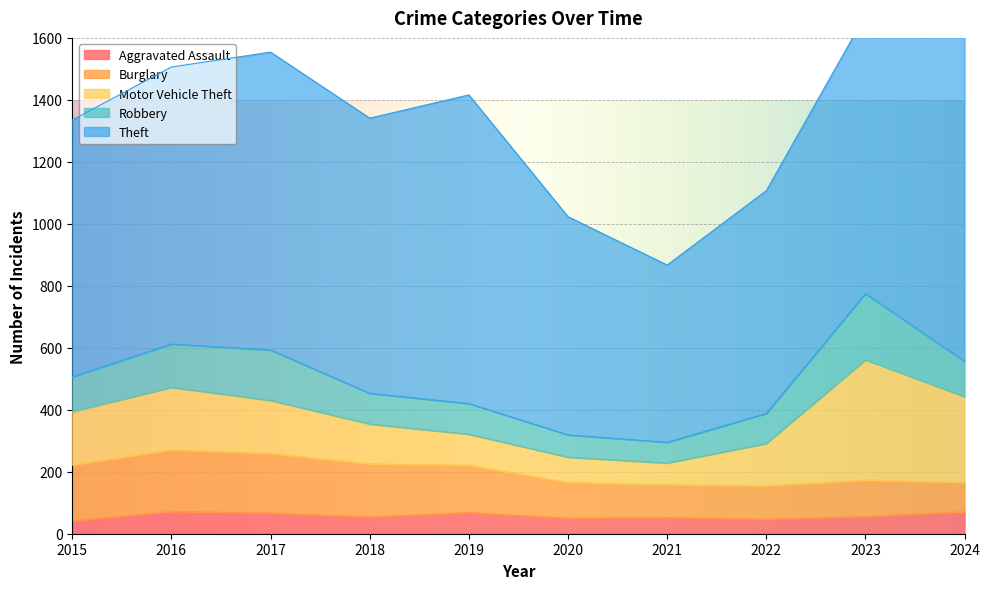

At which category does the chart reach its minimum across all series?

2015